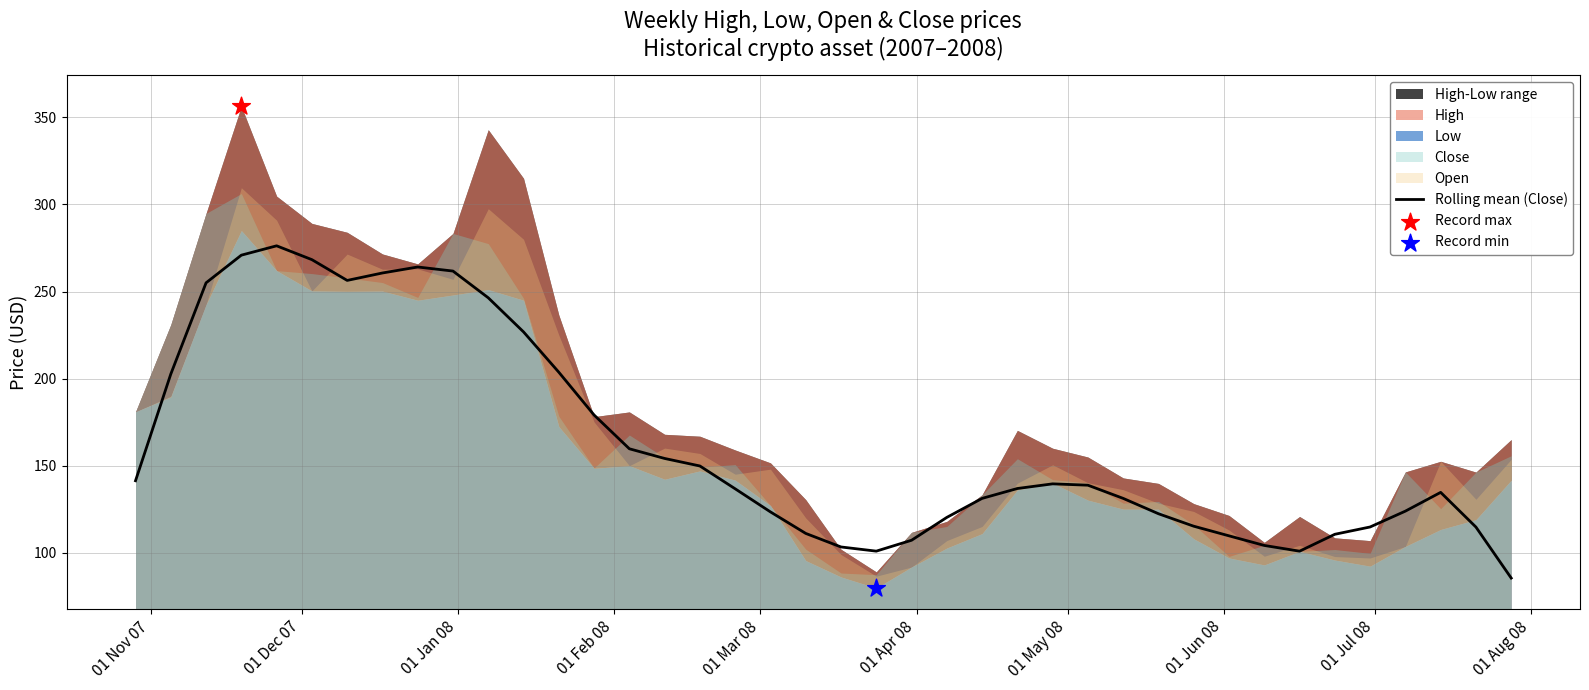

What is the highest value of the Rolling mean (Close) series?

276.2